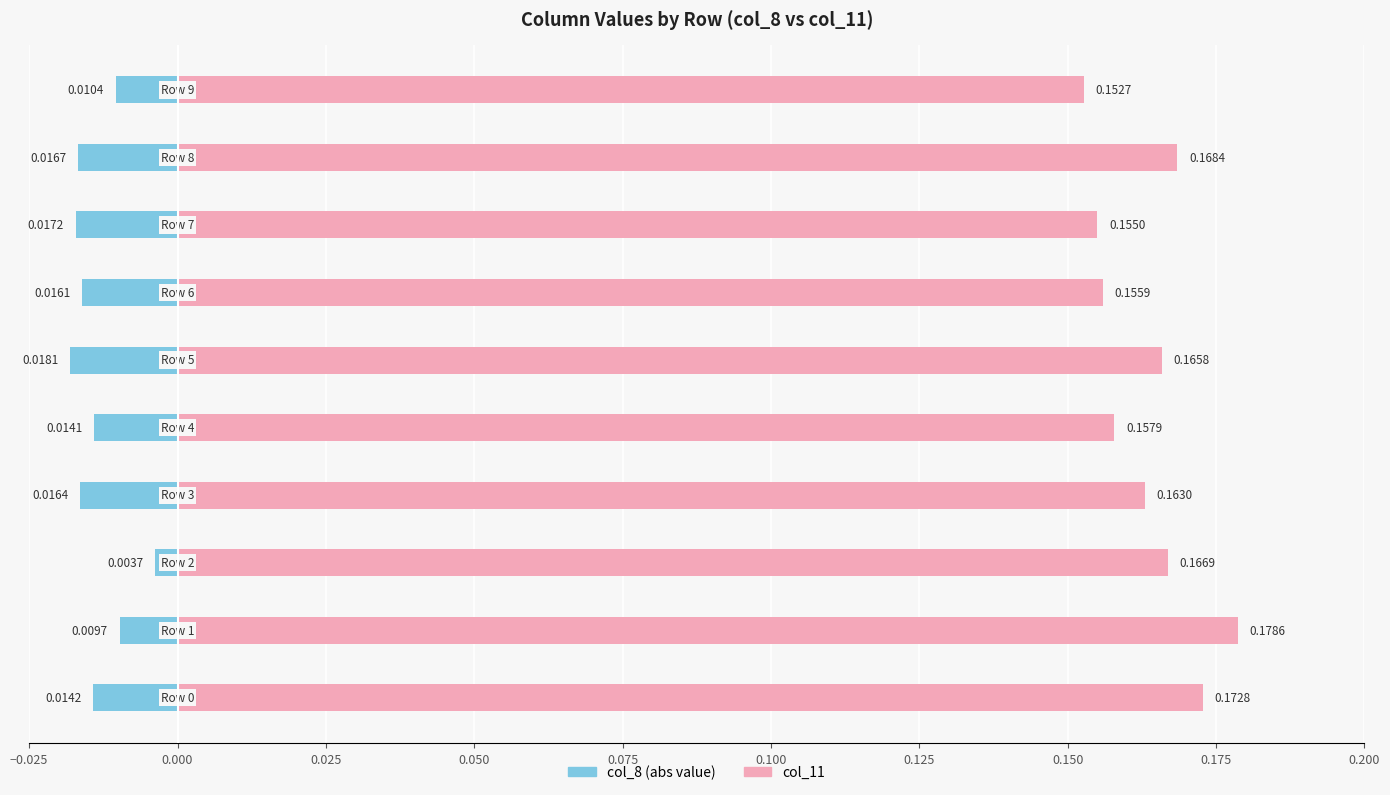

Is the value of col_8 (abs) at 0.150 greater than the value of col_11 at 0.175?

No